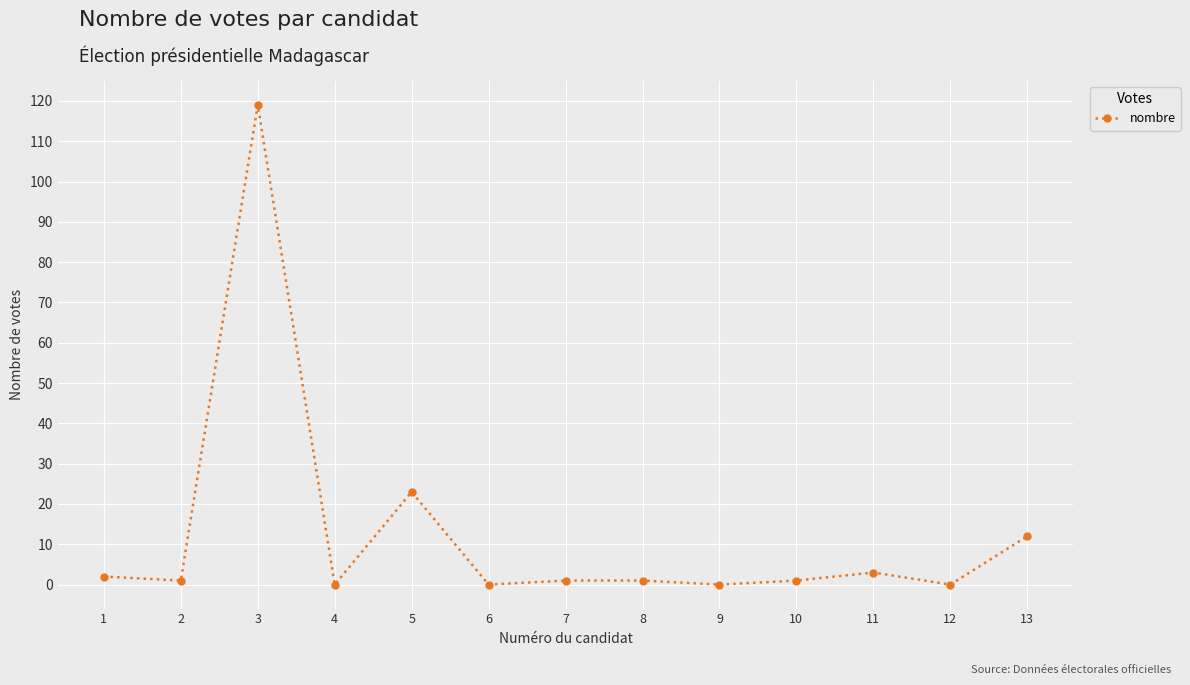

How many data points does each series have?

13